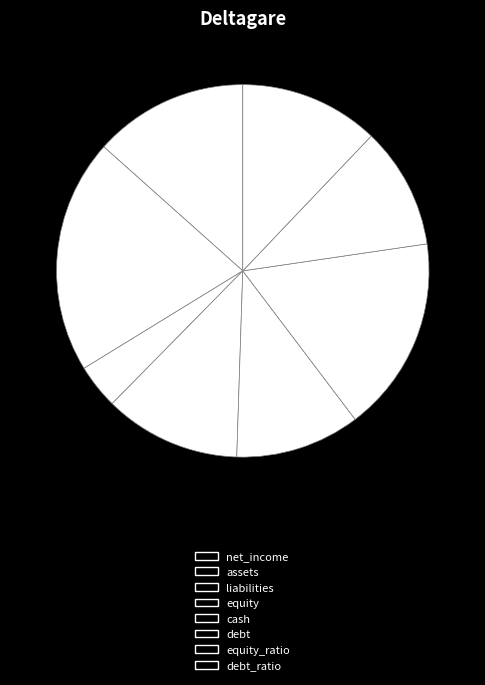

How many slices are in this pie chart?

8